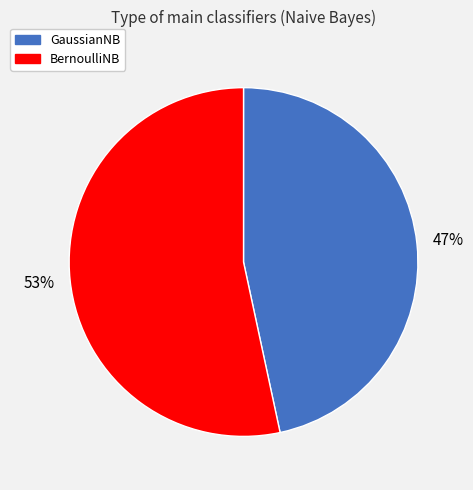

What is the largest slice in the pie chart?

BernoulliNB